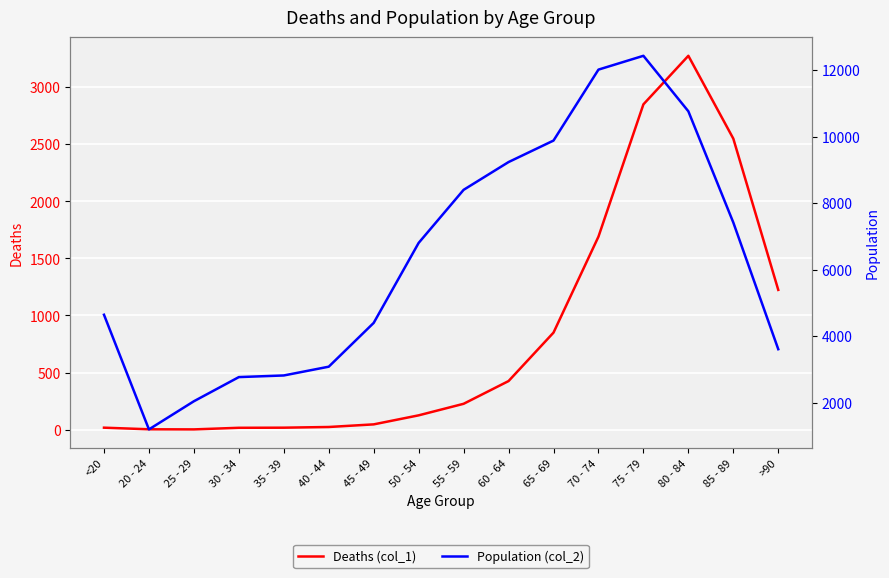

At which category does the chart reach its minimum across all series?

25 - 29